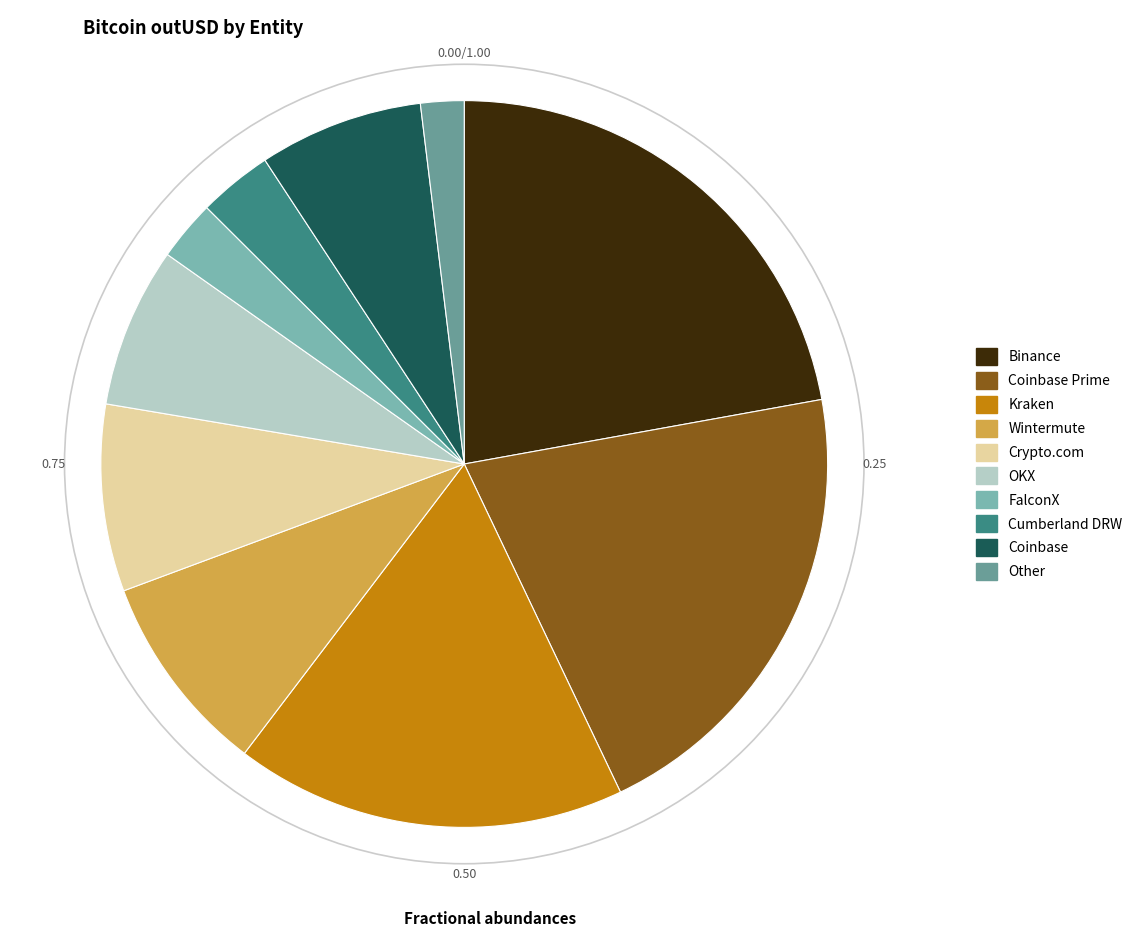

Is there any slice that represents more than half of the pie?

No